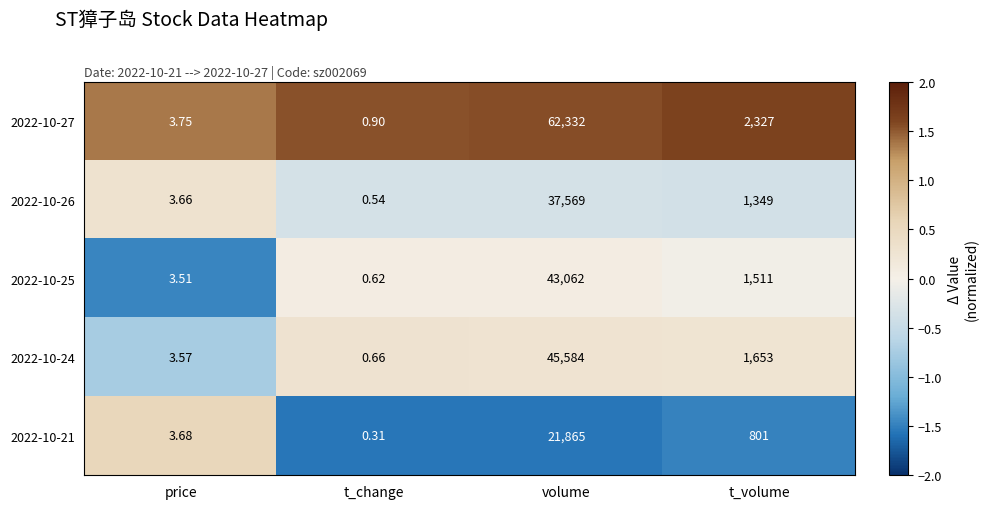

List the labels in order of 2022-10-27 value, largest first.

volume, t_volume, price, t_change